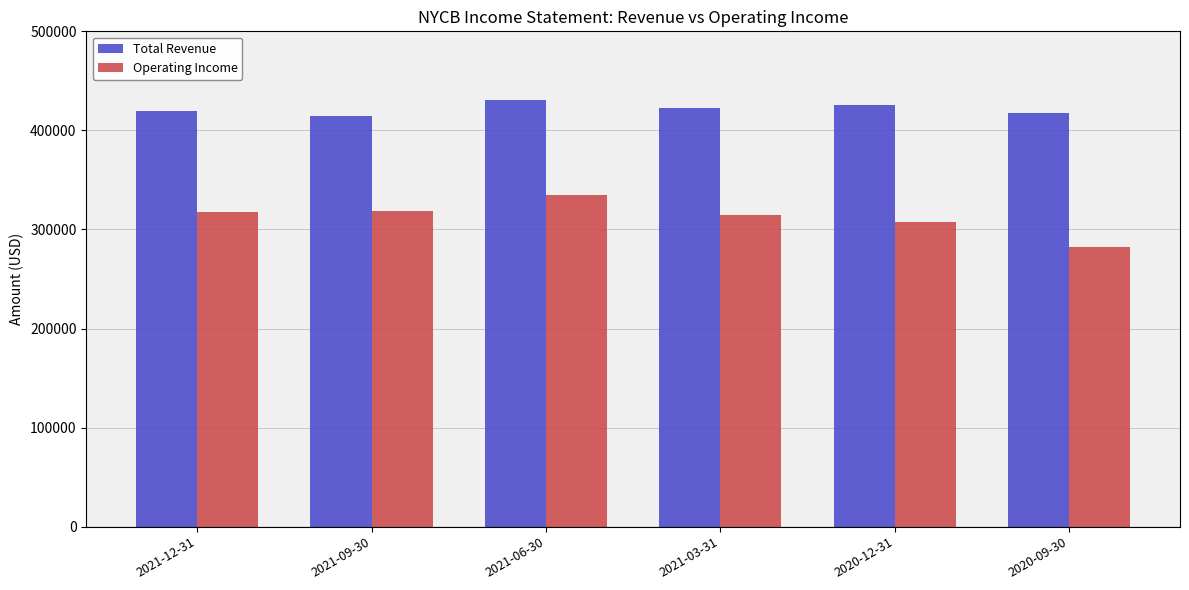

What is the label of the 2nd bar from the right?

2020-12-31